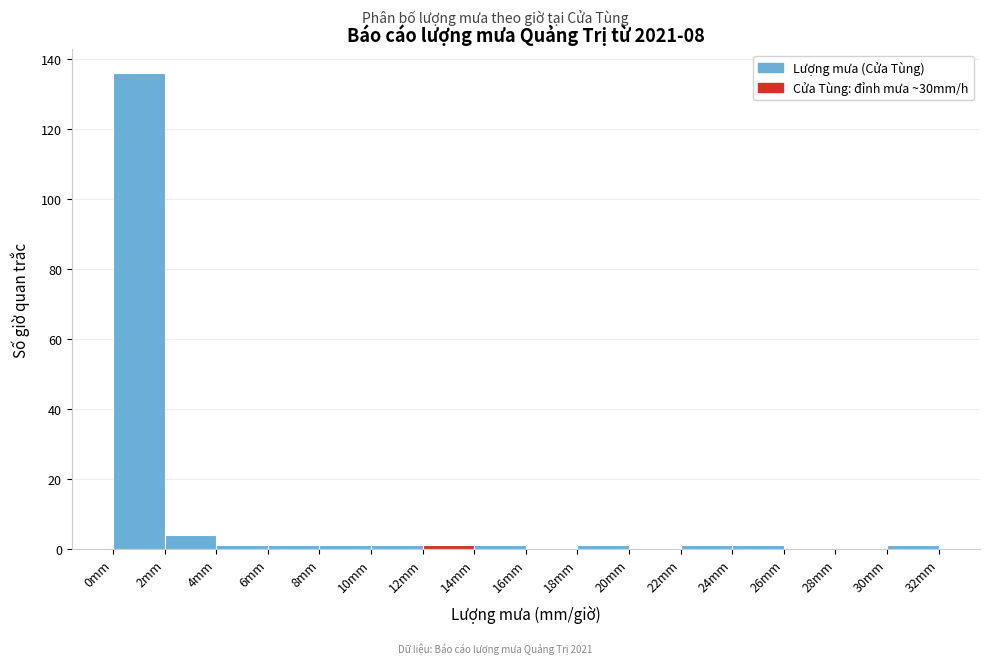

What is the height of the bar covering 2 to 4 on the x-axis? The values are not printed on the chart, so give them approximately, as read against the axis.

4